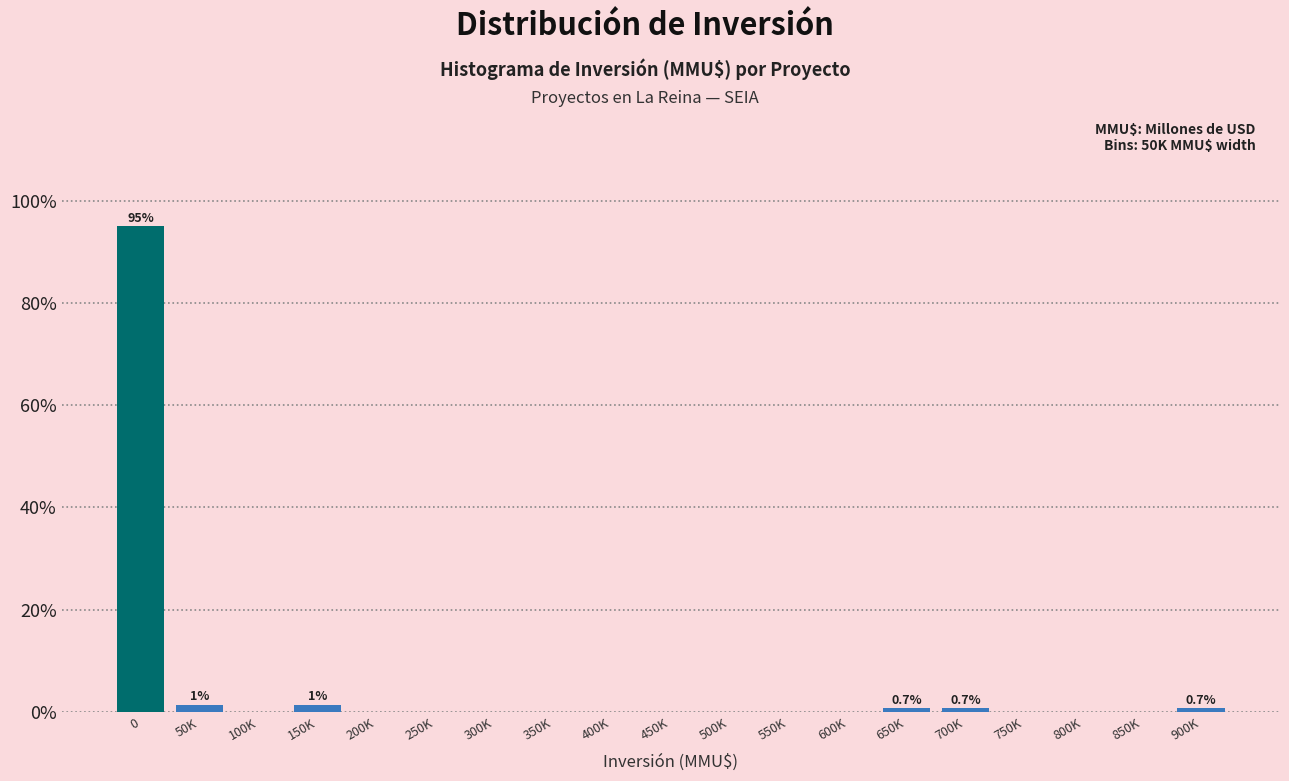

Reading left to right, list all the values displayed in this chart.

0=95.0	50K=1.4	100K=0.0	150K=1.4	200K=0.0	250K=0.0	300K=0.0	350K=0.0	400K=0.0	450K=0.0	500K=0.0	550K=0.0	600K=0.0	650K=0.7	700K=0.7	750K=0.0	800K=0.0	850K=0.0	900K=0.7